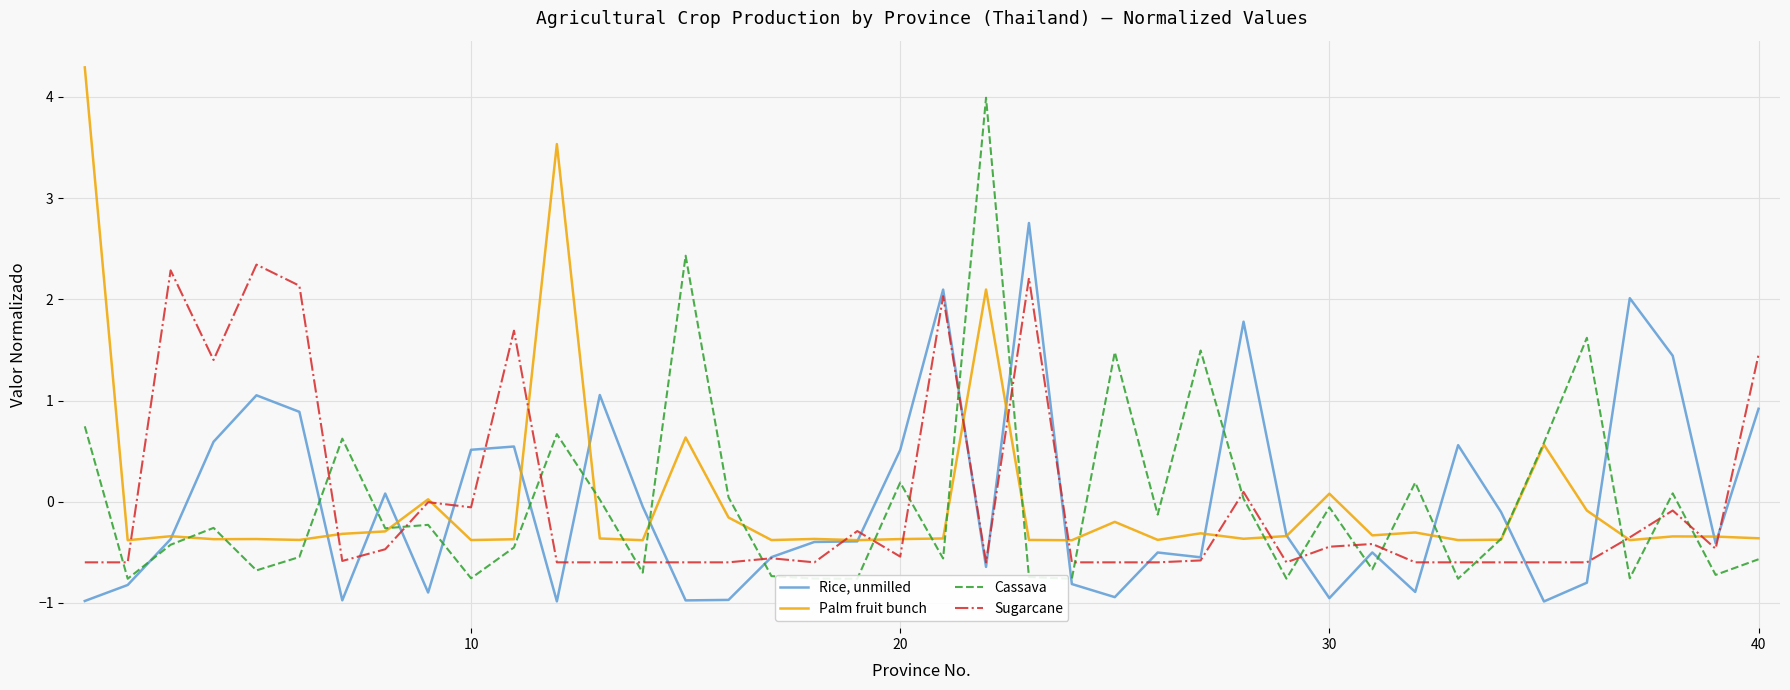

What is the minimum value for Cassava?

-0.8